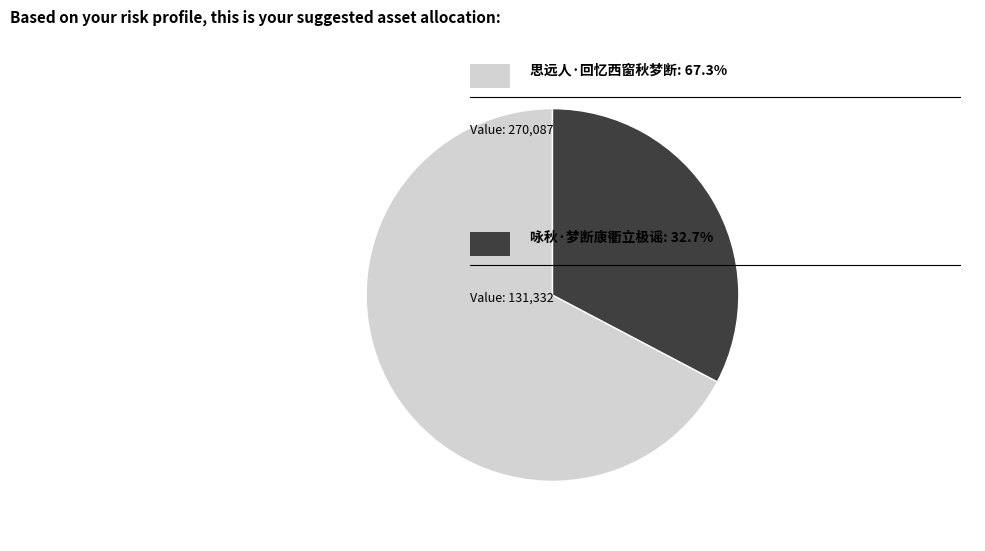

Count the number of slices in the pie.

2